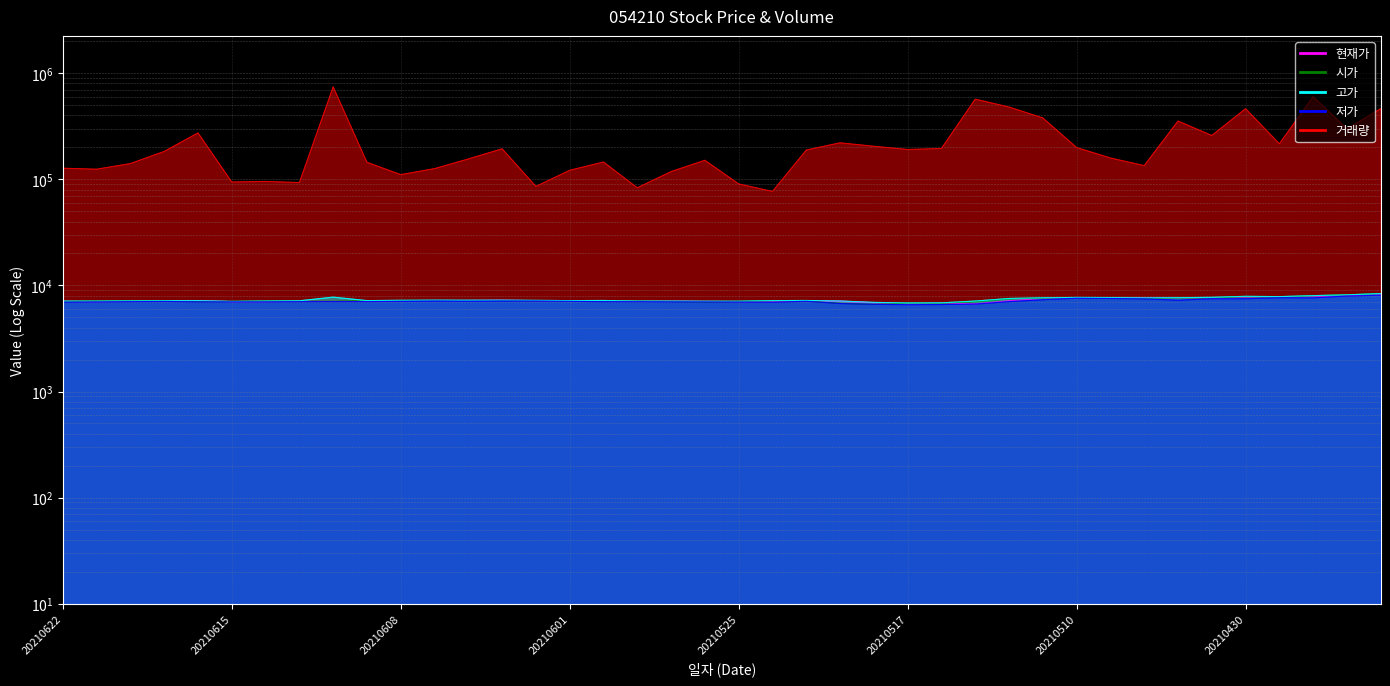

At which label does 거래량 first exceed 183111?

20210616